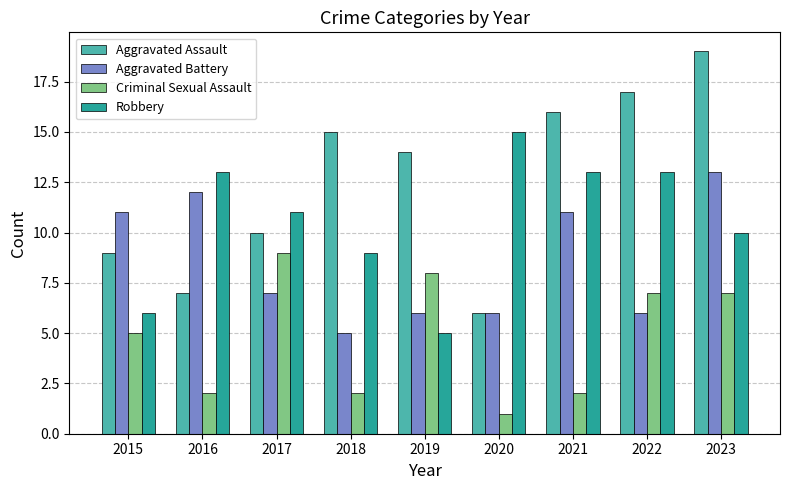

Is the value of Robbery at 2023 greater than the value of Aggravated Assault at 2016?

Yes